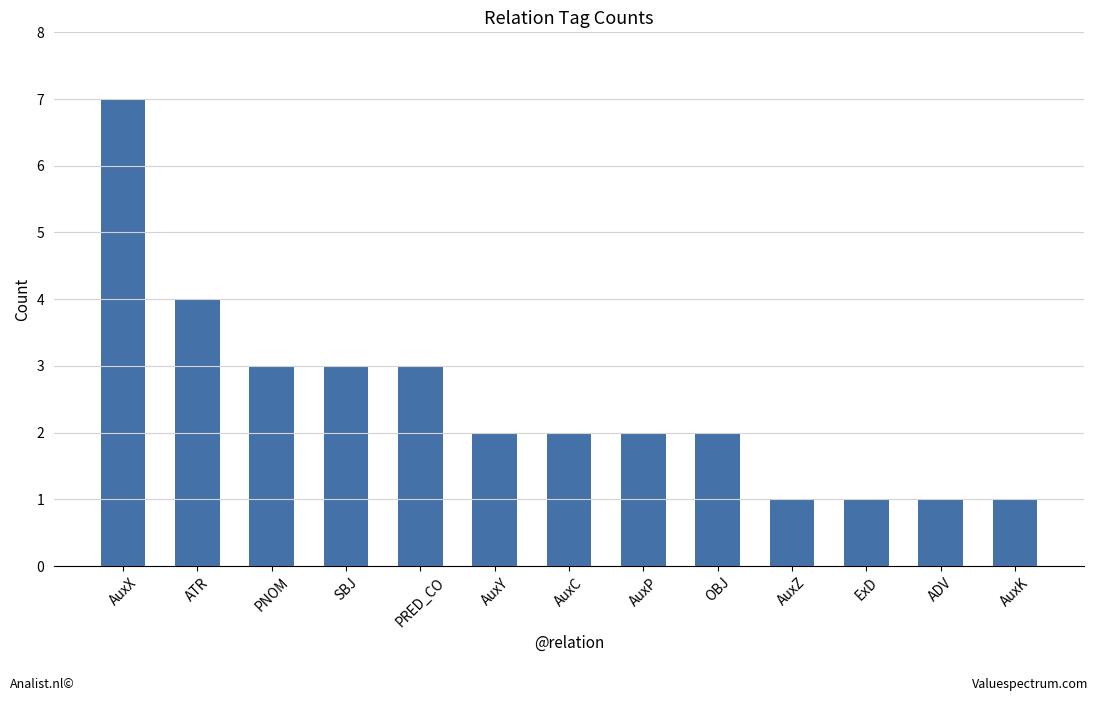

What is the difference between the values at OBJ and PRED_CO?

1